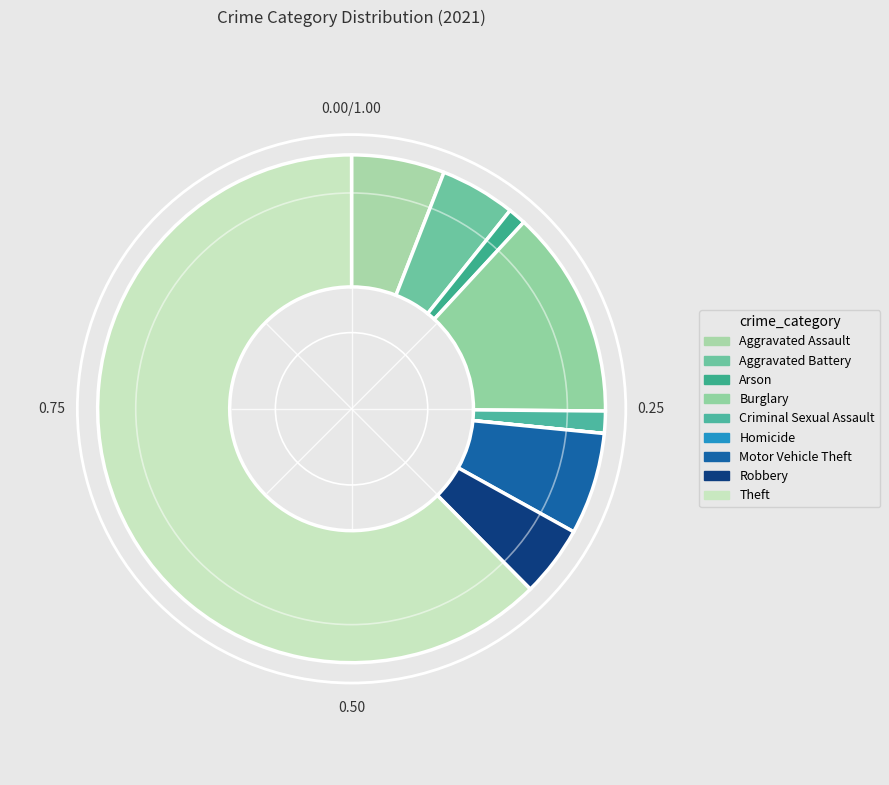

Which category has the biggest portion of the pie?

Theft